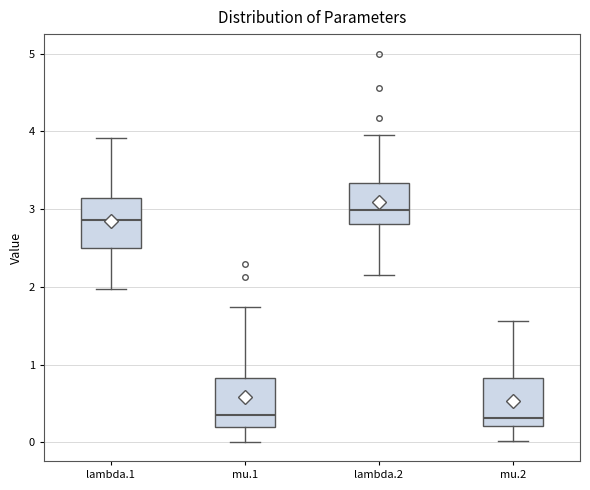

Which box's median line is the highest?

lambda.2